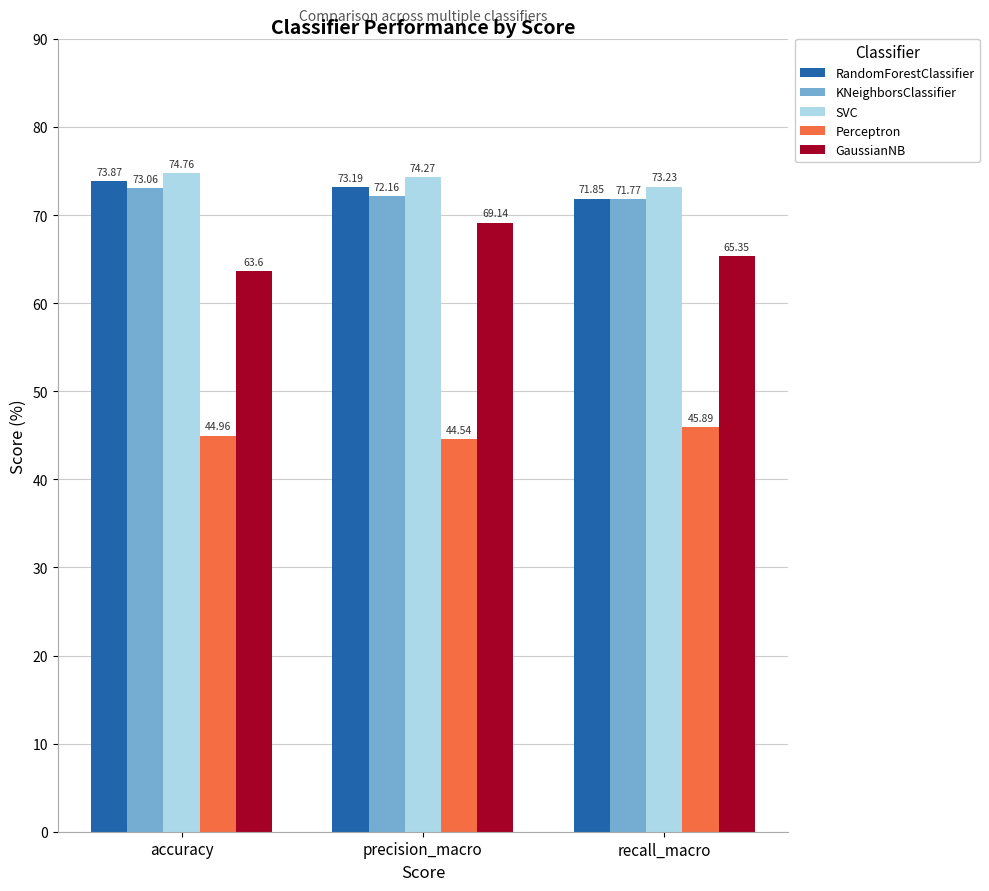

Is it true that KNeighborsClassifier equals 118.2 at accuracy?

False